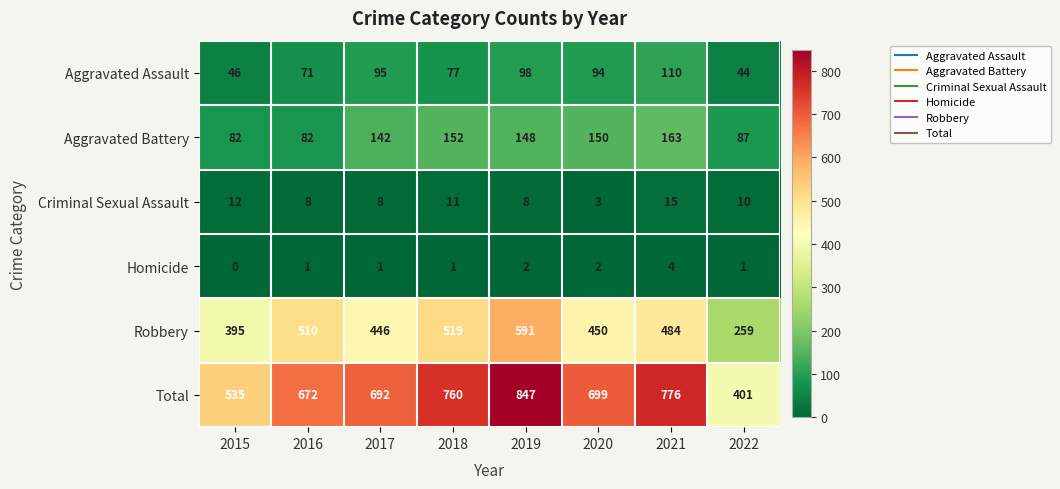

True or false: Aggravated Assault has a value of 144 at 2017.

False